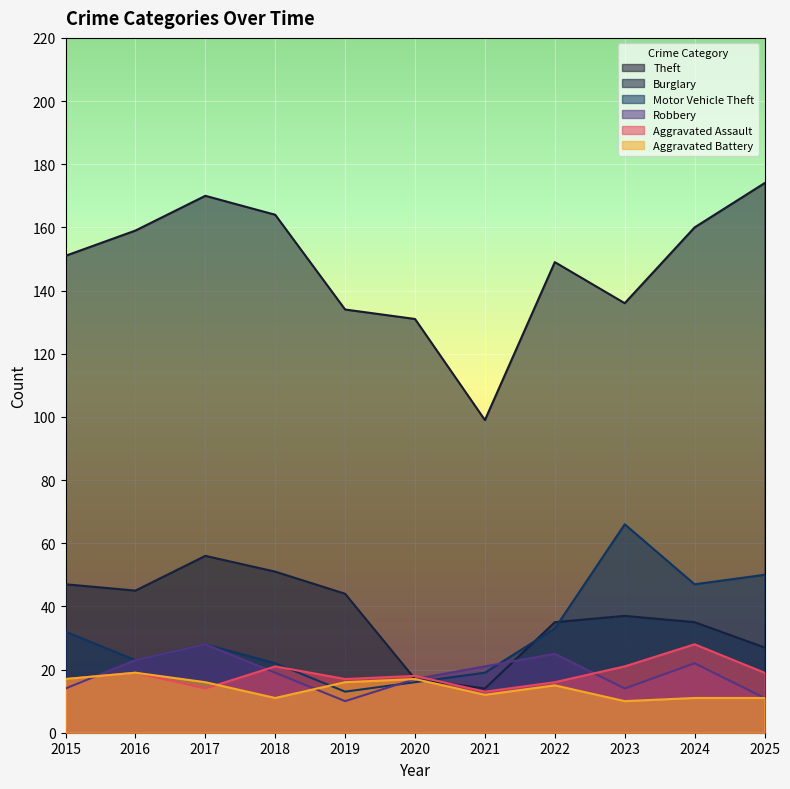

Rank the series at 2025 from highest to lowest value.

Theft, Motor Vehicle Theft, Burglary, Aggravated Assault, Robbery, Aggravated Battery